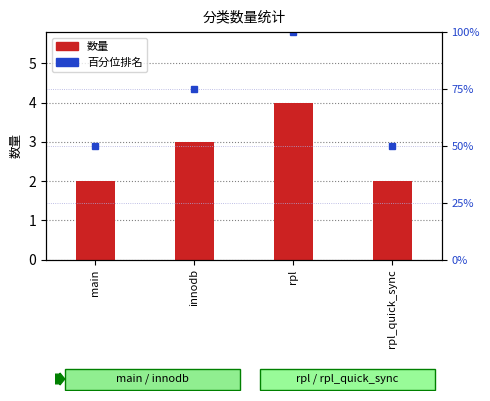

What are all the series names shown in the legend?

数量, 百分位排名